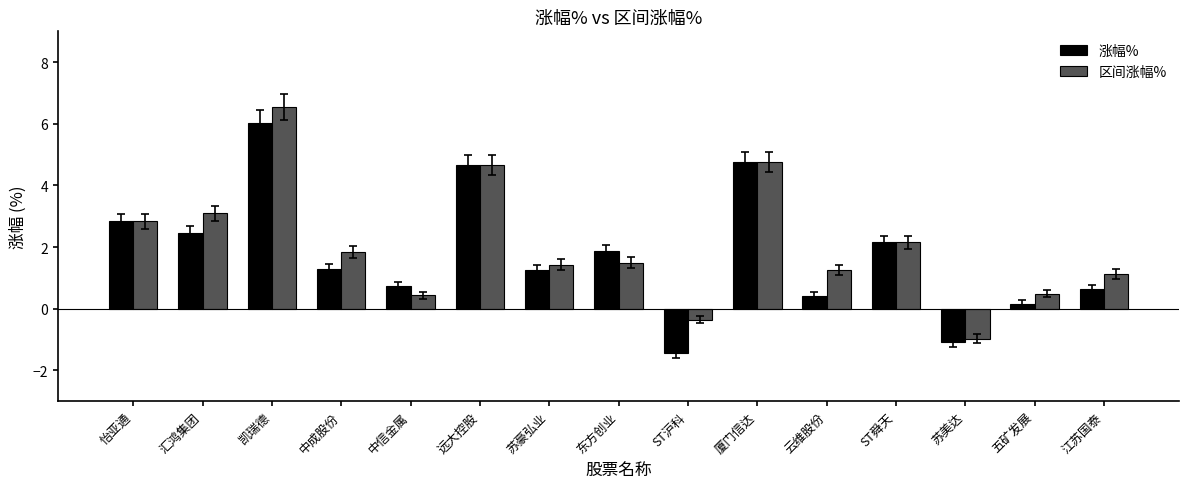

Which series has the largest total across all categories?

区间涨幅%